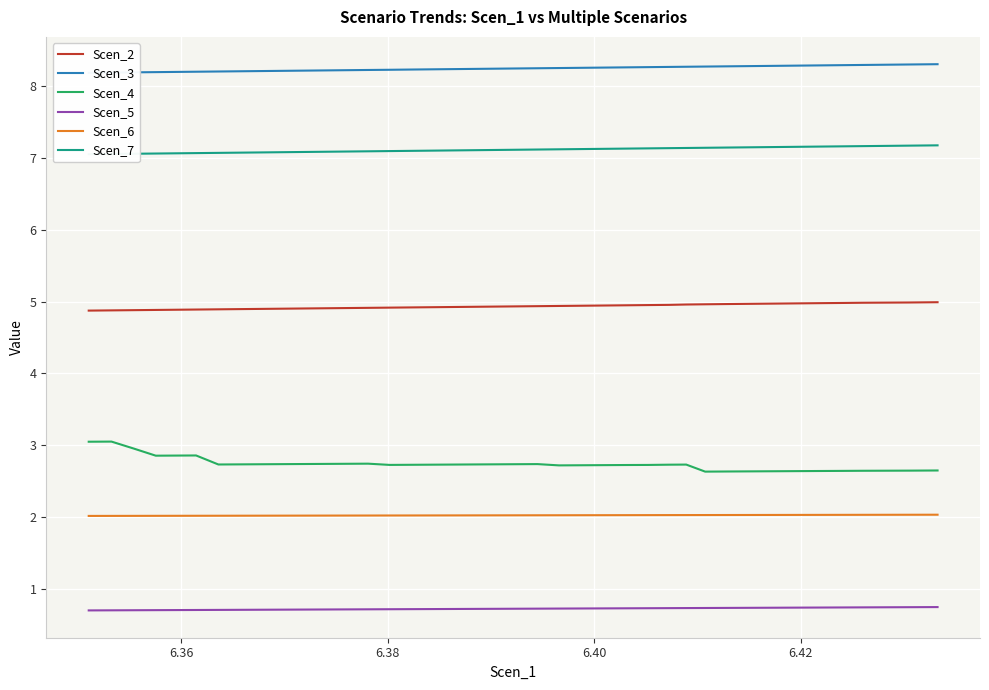

What is the highest value of the Scen_2 series?

5.0